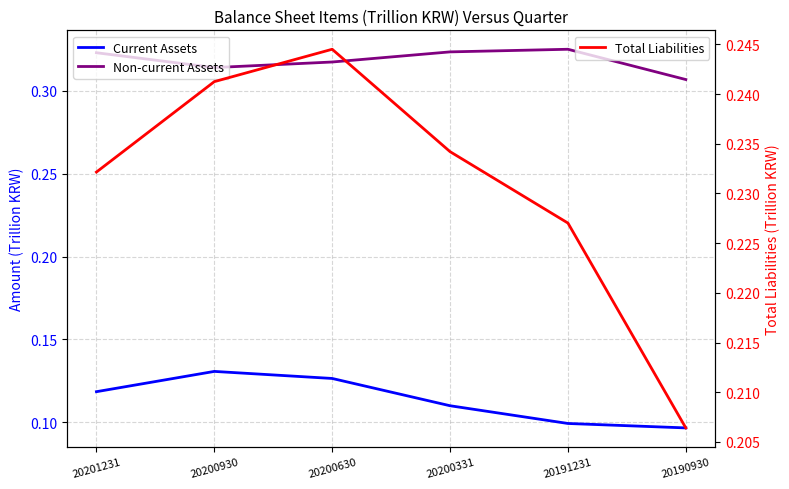

What is the maximum value shown in the chart?

0.3